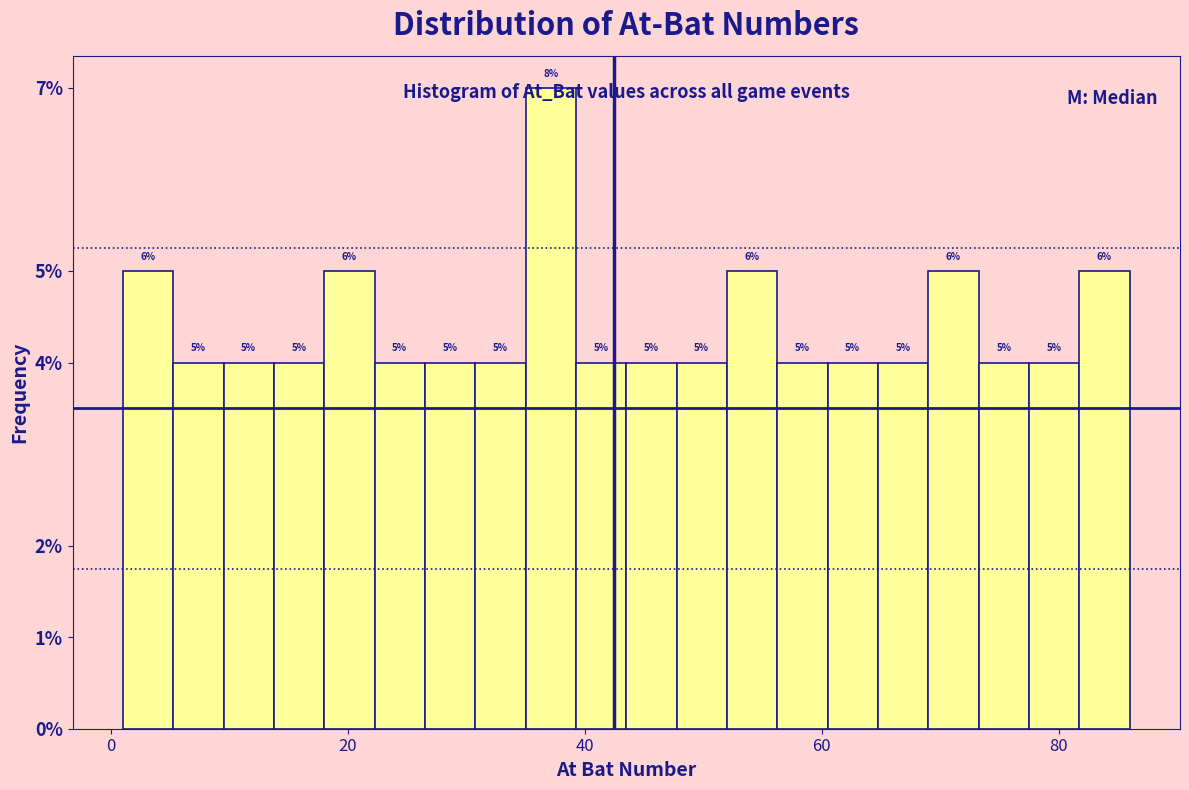

Read against the x-axis, roughly where is the centre of the tallest bar?

38